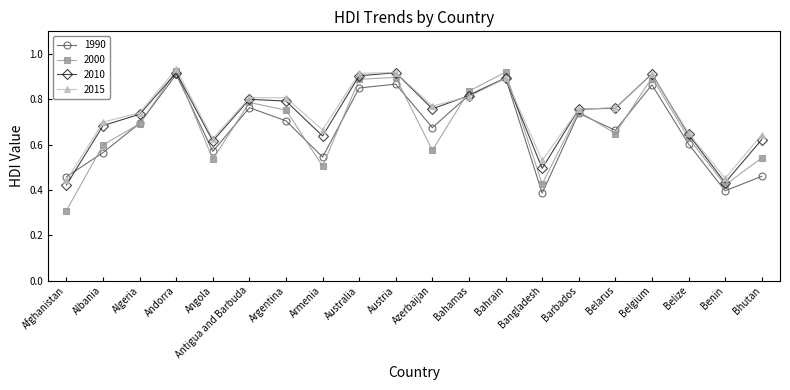

Count the 1990 values in the range 0 to 1.

20